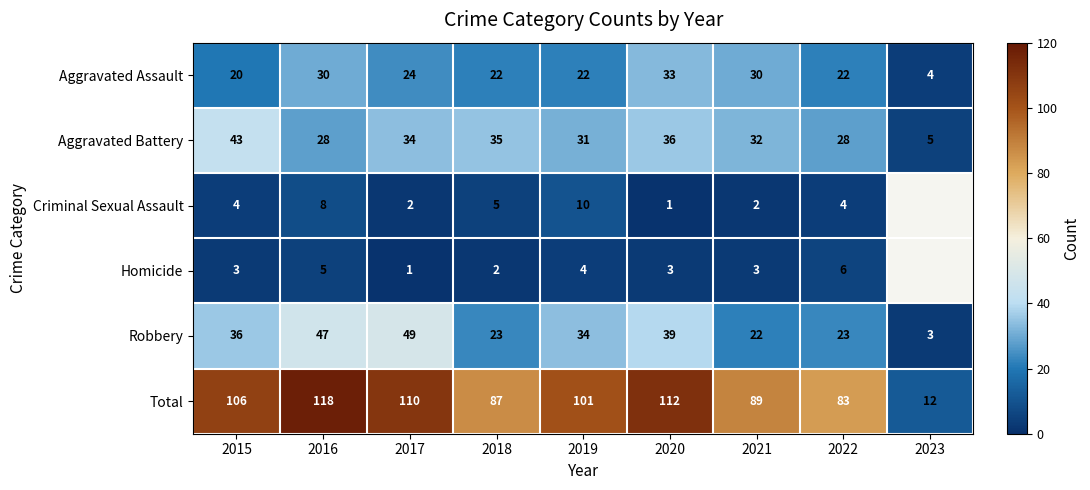

True or false: Total has a value of 31 at 2020.

False